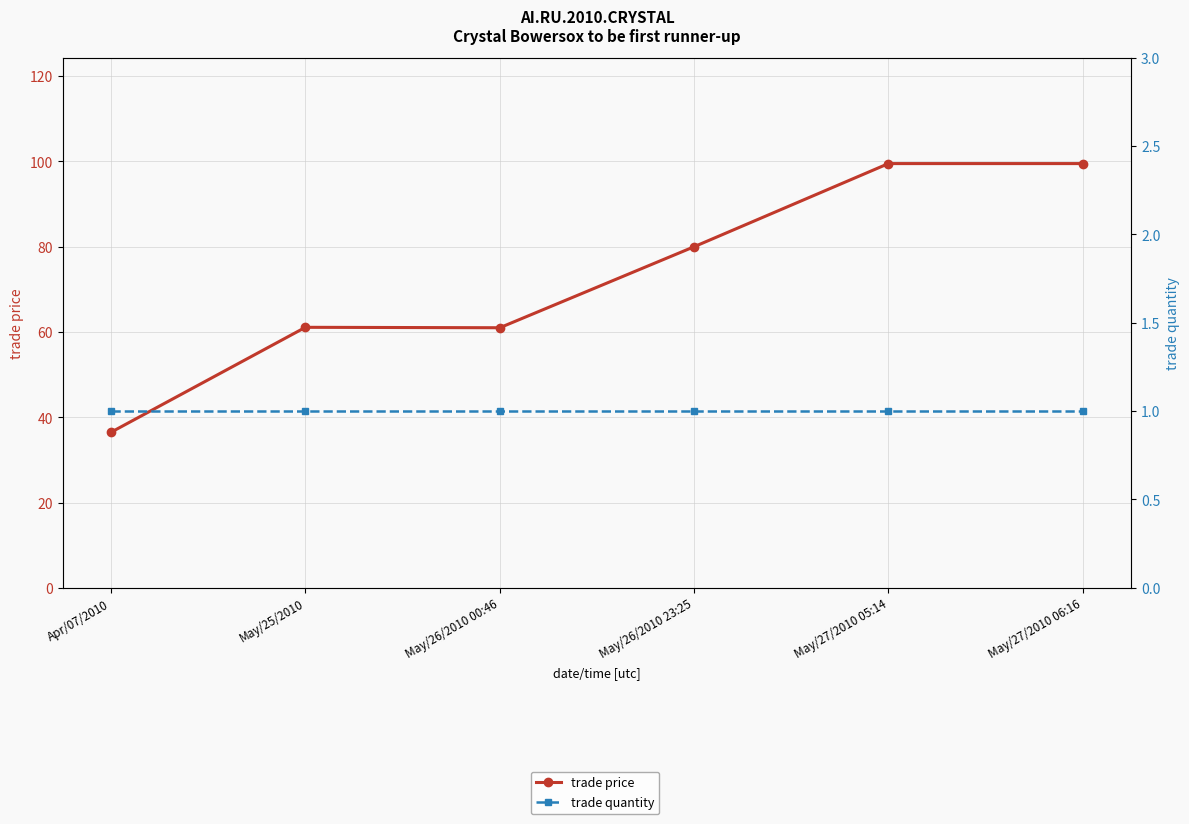

Between Apr/07/2010 and May/25/2010, which series saw the biggest shift?

trade price